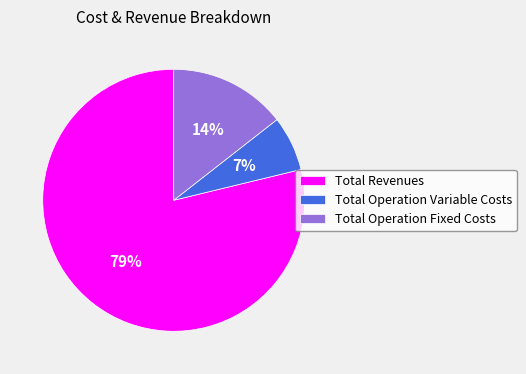

Is it true that Total Revenues is 79% of the pie?

True